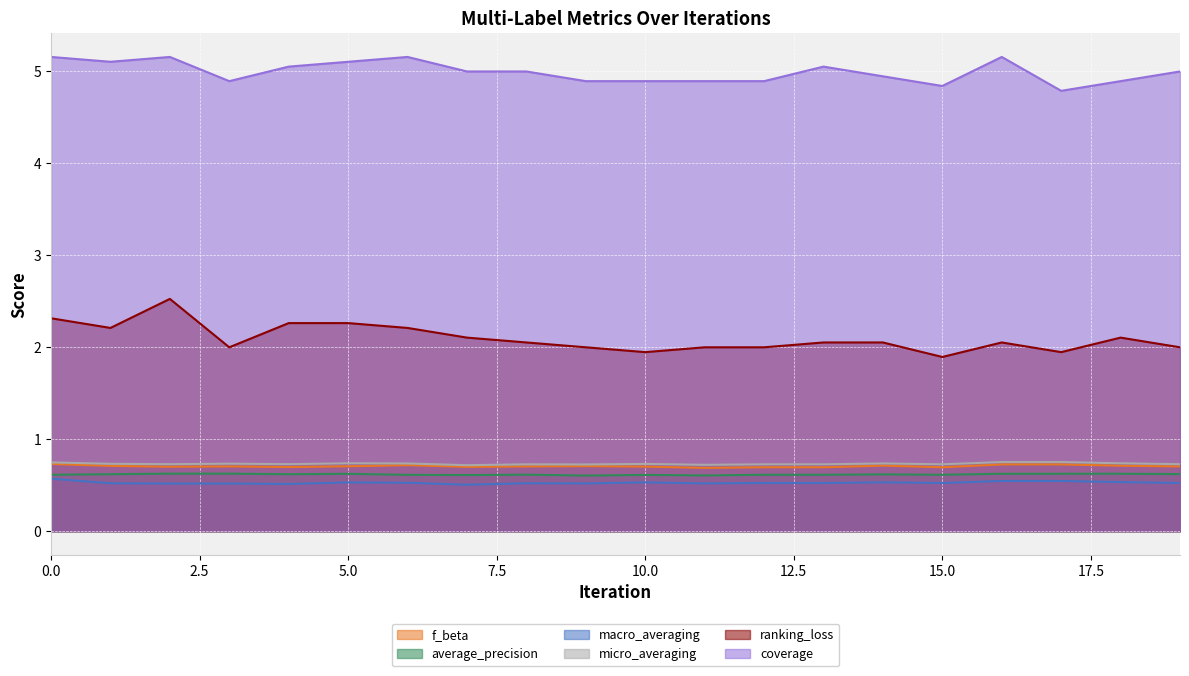

True or false: macro_averaging and average_precision cross at least once.

False